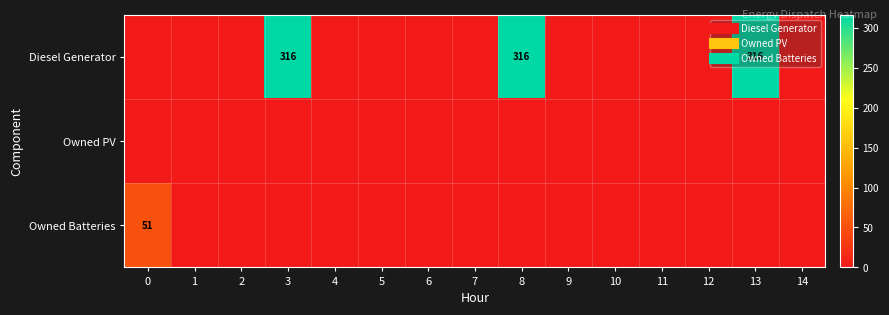

What is the sum of all row_2 values?

51